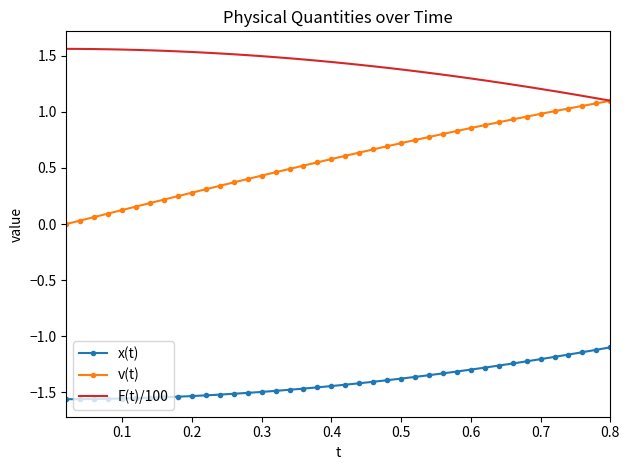

At how many categories does at least one series exceed 1?

40